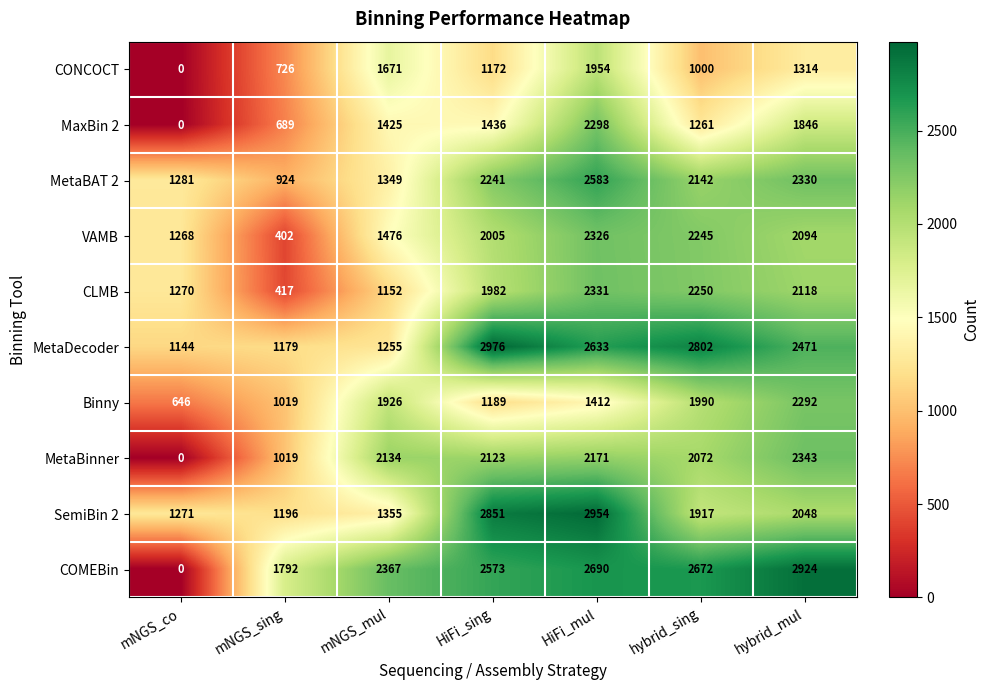

What is the sum of all MetaDecoder values?

14460